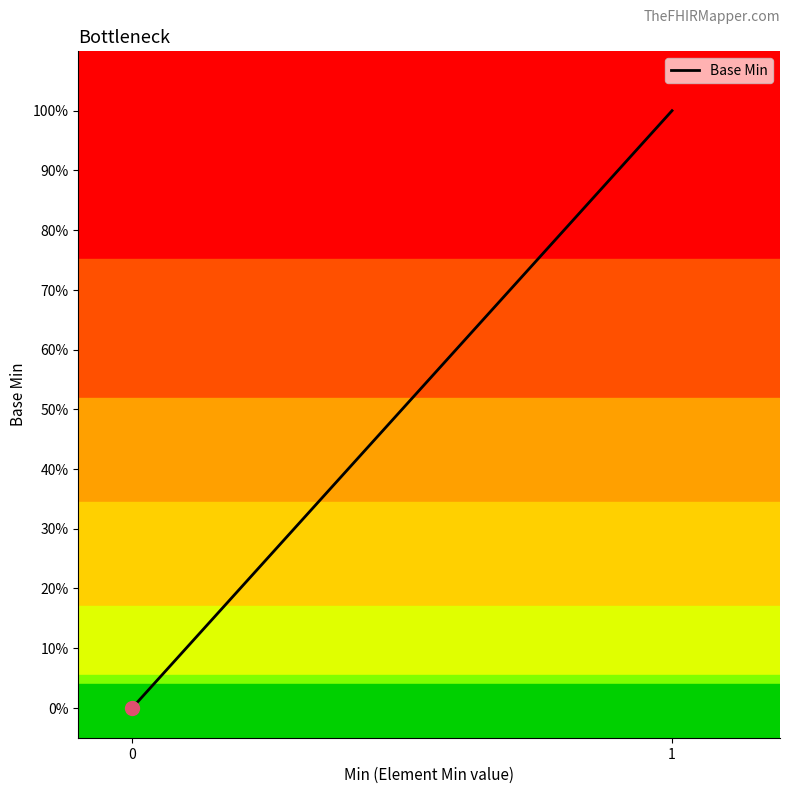

Does the chart display data point markers on the line(s)?

No